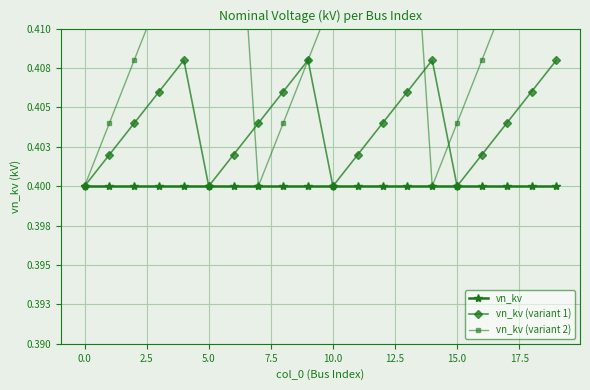

What is the total value across all series at 16?

1.2